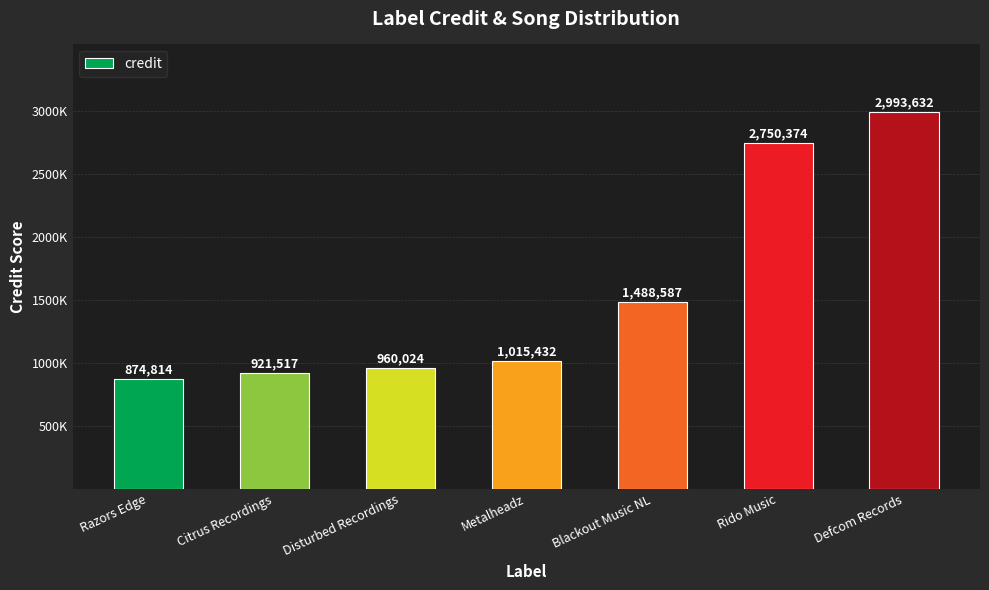

At which label does the data first exceed 1015432?

Blackout Music NL